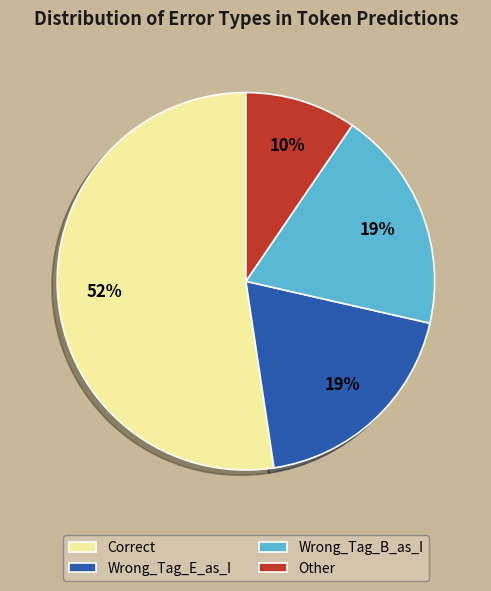

How many slices are in this pie chart?

4